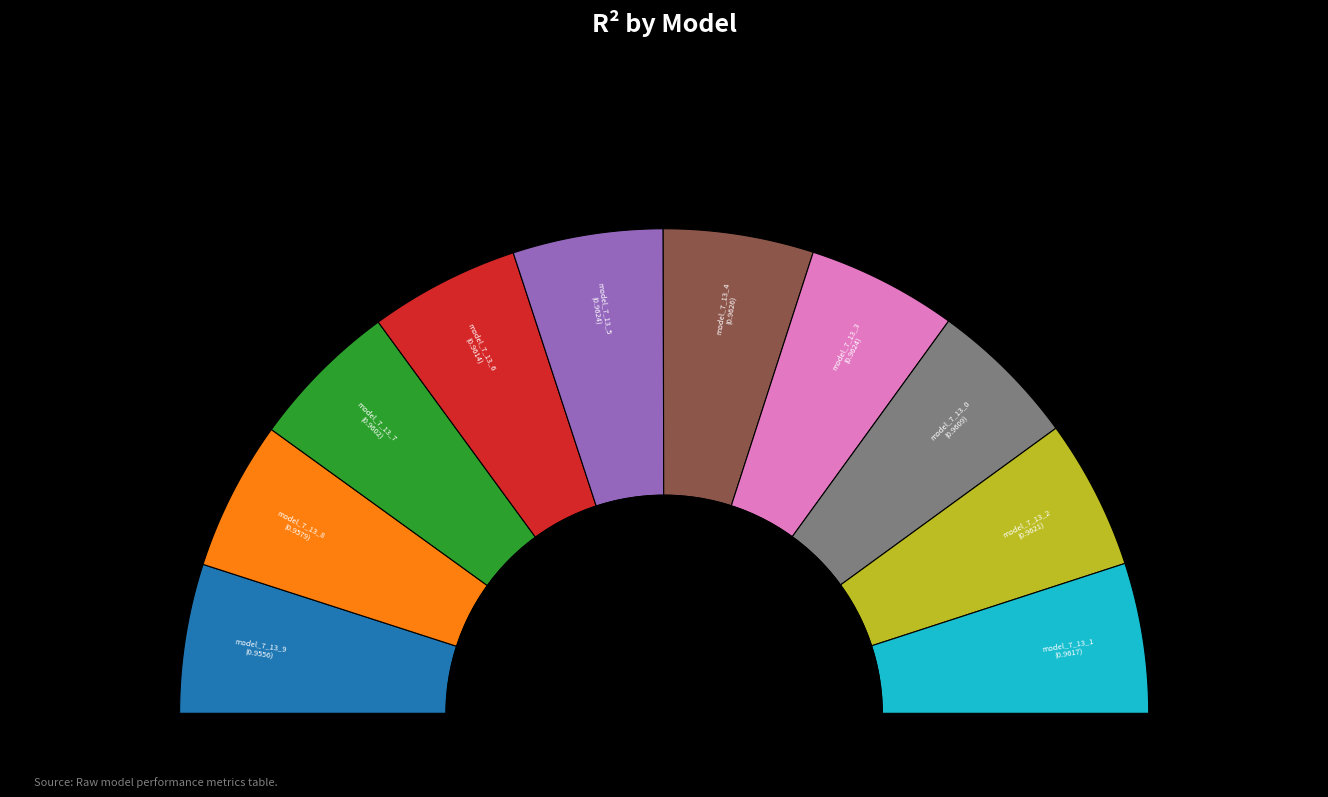

How many slices are in this pie chart?

10